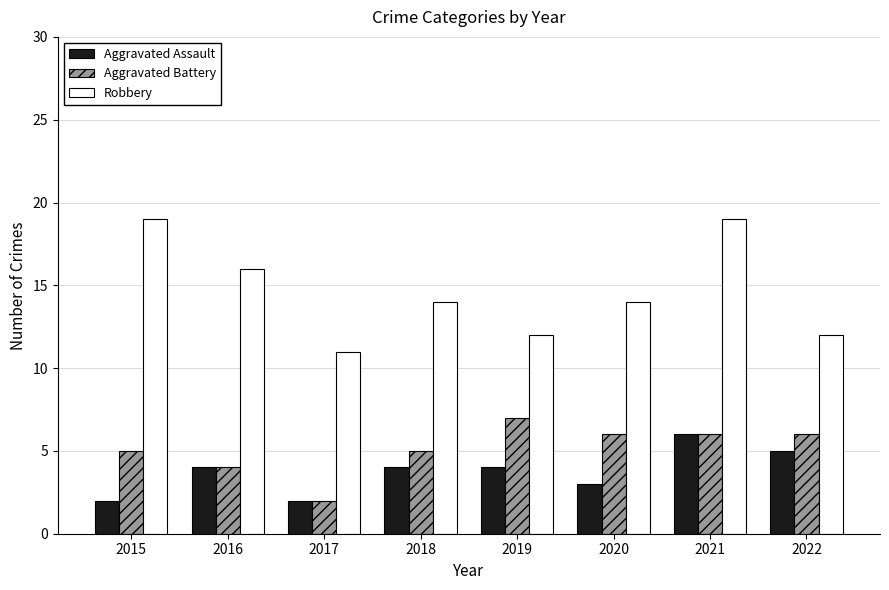

What is the value of the Aggravated Battery bar at the 5th from the left?

7